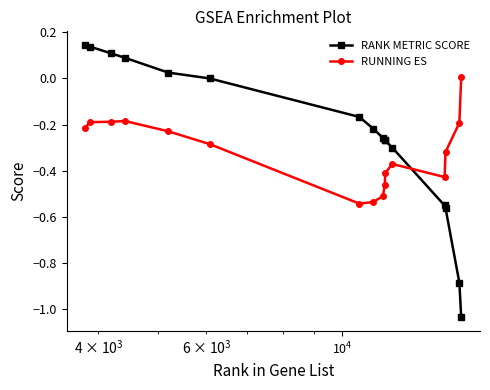

After their last crossing, which series has the higher values: RUNNING ES or RANK METRIC SCORE?

RUNNING ES